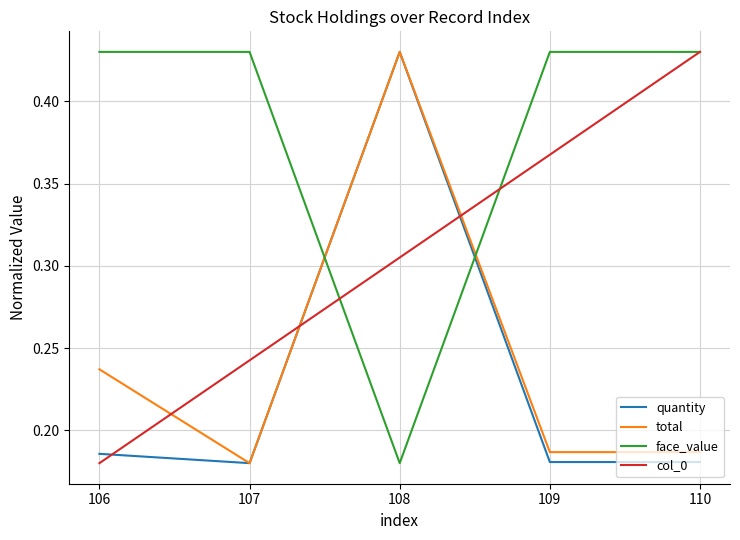

Which series changed the most between 106 and 108?

face_value